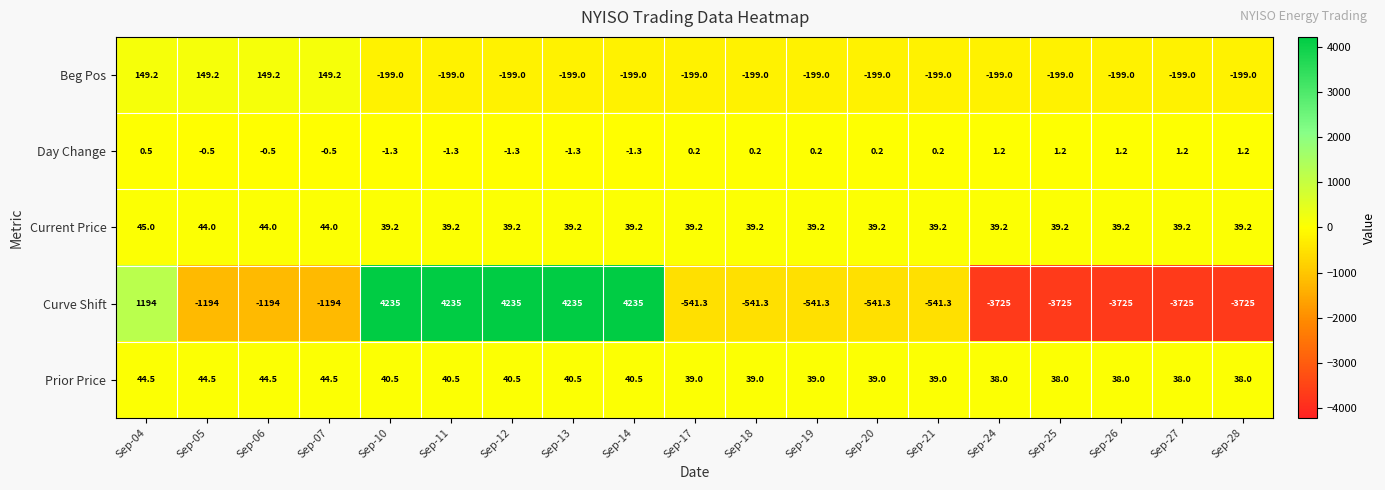

What is the difference between the maximum and second lowest values in the Day Change series?

2.5